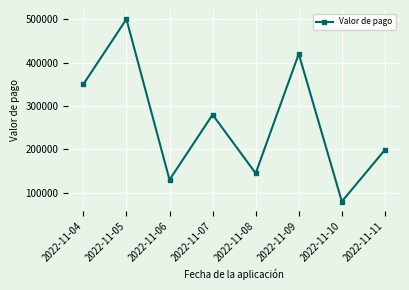

What is the difference between the values at 2022-11-07 and 2022-11-04?

70000